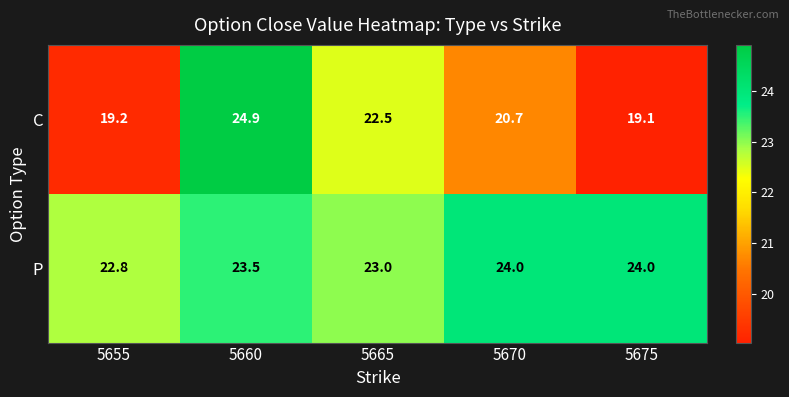

Reading left to right, transcribe all the data shown in this chart.

C: 5655=19.2	5660=24.9	5665=22.5	5670=20.7	5675=19.1
P: 5655=22.8	5660=23.5	5665=23.0	5670=24.0	5675=24.0